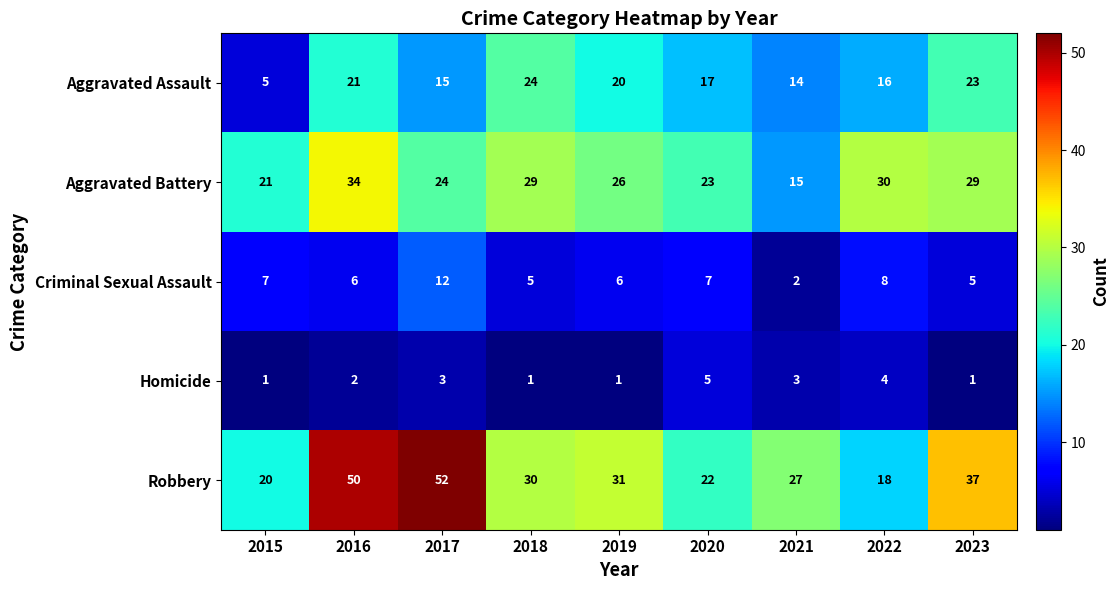

Is it true that Aggravated Assault equals 14 at 2023?

False